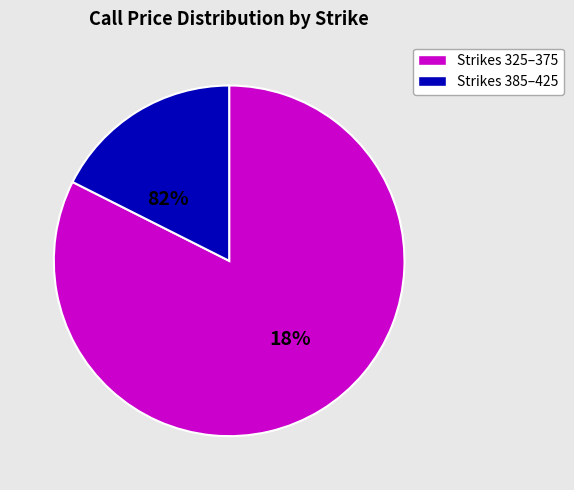

Is it true that 390 is 1% of the pie?

False